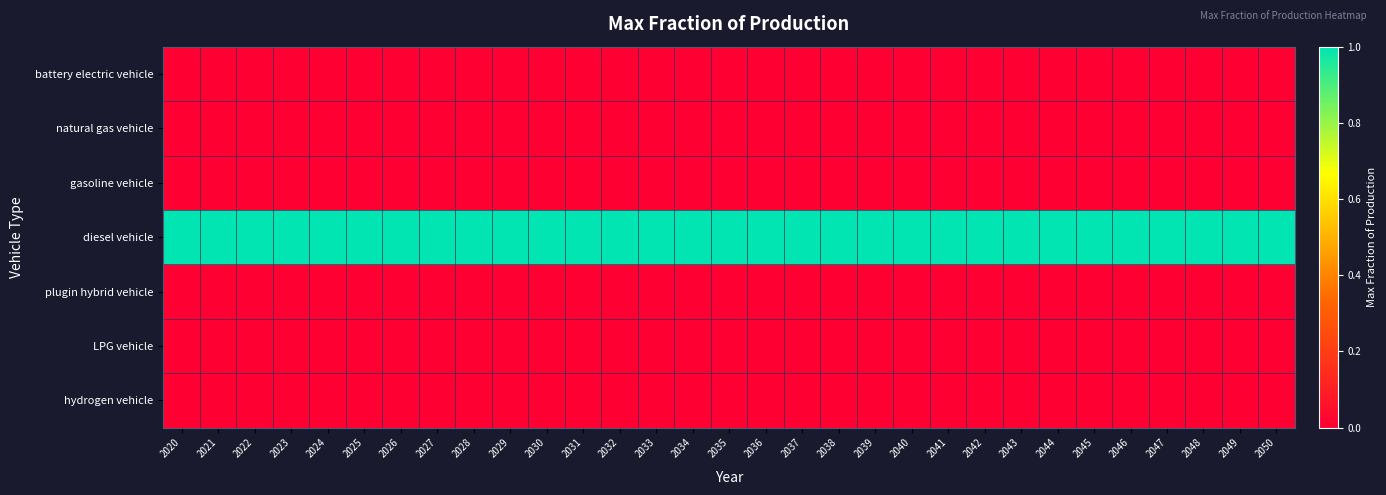

Reading right to left, transcribe all the data shown in this chart.

battery electric vehicle: 2050=0	2049=0	2048=0	2047=0	2046=0	2045=0	2044=0	2043=0	2042=0	2041=0	2040=0	2039=0	2038=0	2037=0	2036=0	2035=0	2034=0	2033=0	2032=0	2031=0	2030=0	2029=0	2028=0	2027=0	2026=0	2025=0	2024=0	2023=0	2022=0	2021=0	2020=0
natural gas vehicle: 2050=0	2049=0	2048=0	2047=0	2046=0	2045=0	2044=0	2043=0	2042=0	2041=0	2040=0	2039=0	2038=0	2037=0	2036=0	2035=0	2034=0	2033=0	2032=0	2031=0	2030=0	2029=0	2028=0	2027=0	2026=0	2025=0	2024=0	2023=0	2022=0	2021=0	2020=0
gasoline vehicle: 2050=0	2049=0	2048=0	2047=0	2046=0	2045=0	2044=0	2043=0	2042=0	2041=0	2040=0	2039=0	2038=0	2037=0	2036=0	2035=0	2034=0	2033=0	2032=0	2031=0	2030=0	2029=0	2028=0	2027=0	2026=0	2025=0	2024=0	2023=0	2022=0	2021=0	2020=0
diesel vehicle: 2050=1	2049=1	2048=1	2047=1	2046=1	2045=1	2044=1	2043=1	2042=1	2041=1	2040=1	2039=1	2038=1	2037=1	2036=1	2035=1	2034=1	2033=1	2032=1	2031=1	2030=1	2029=1	2028=1	2027=1	2026=1	2025=1	2024=1	2023=1	2022=1	2021=1	2020=1
plugin hybrid vehicle: 2050=0	2049=0	2048=0	2047=0	2046=0	2045=0	2044=0	2043=0	2042=0	2041=0	2040=0	2039=0	2038=0	2037=0	2036=0	2035=0	2034=0	2033=0	2032=0	2031=0	2030=0	2029=0	2028=0	2027=0	2026=0	2025=0	2024=0	2023=0	2022=0	2021=0	2020=0
LPG vehicle: 2050=0	2049=0	2048=0	2047=0	2046=0	2045=0	2044=0	2043=0	2042=0	2041=0	2040=0	2039=0	2038=0	2037=0	2036=0	2035=0	2034=0	2033=0	2032=0	2031=0	2030=0	2029=0	2028=0	2027=0	2026=0	2025=0	2024=0	2023=0	2022=0	2021=0	2020=0
hydrogen vehicle: 2050=0	2049=0	2048=0	2047=0	2046=0	2045=0	2044=0	2043=0	2042=0	2041=0	2040=0	2039=0	2038=0	2037=0	2036=0	2035=0	2034=0	2033=0	2032=0	2031=0	2030=0	2029=0	2028=0	2027=0	2026=0	2025=0	2024=0	2023=0	2022=0	2021=0	2020=0